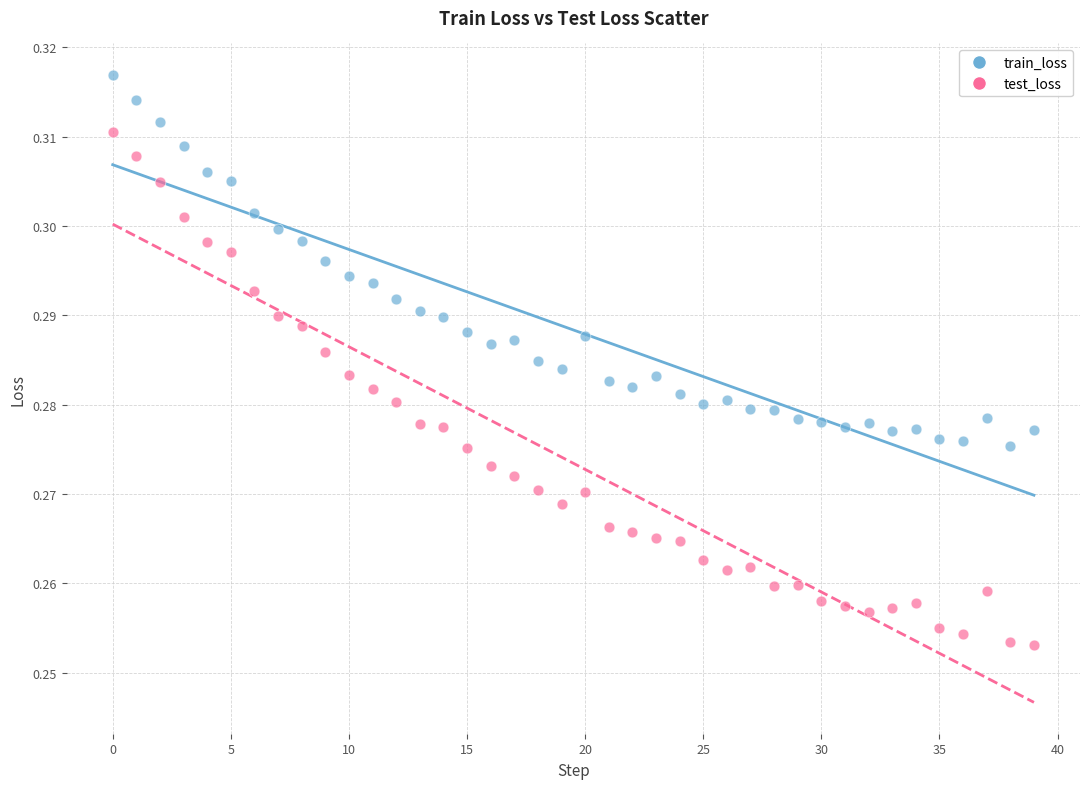

Which series contains the lowest Y value?

test_loss